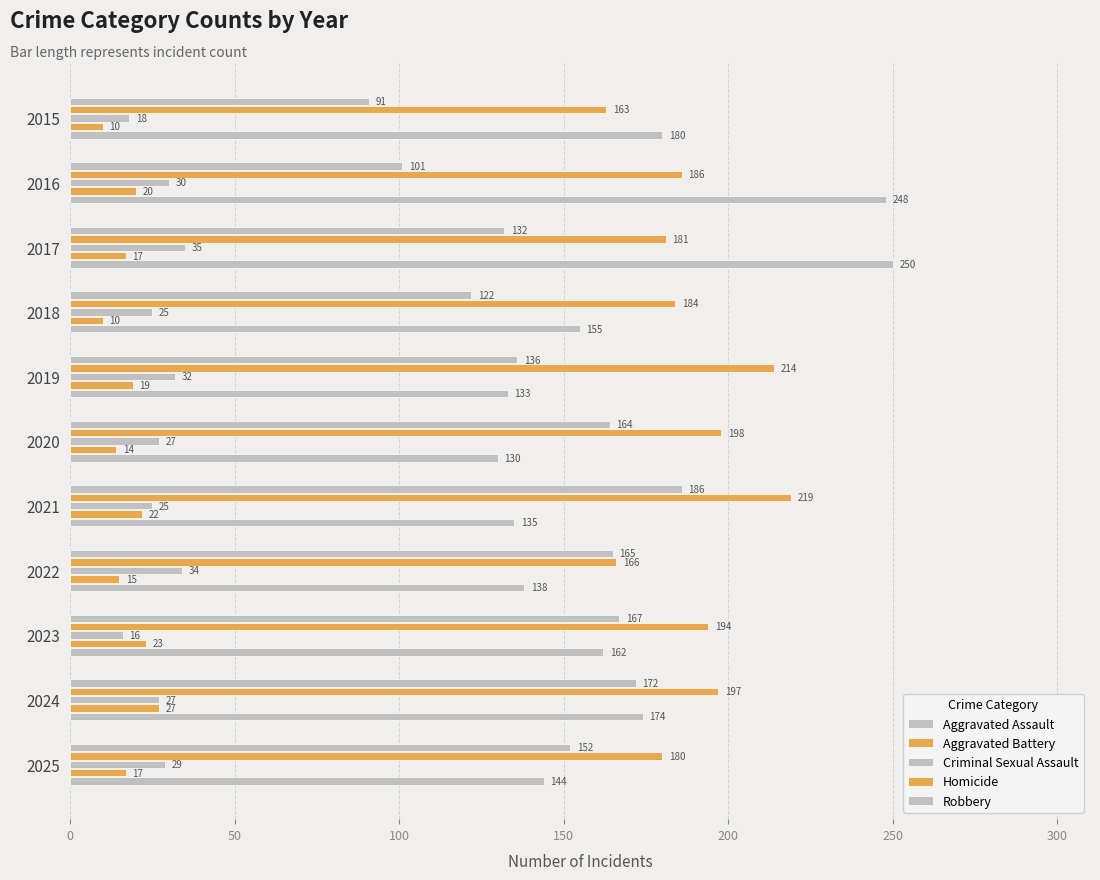

How many series are shown in this chart?

5